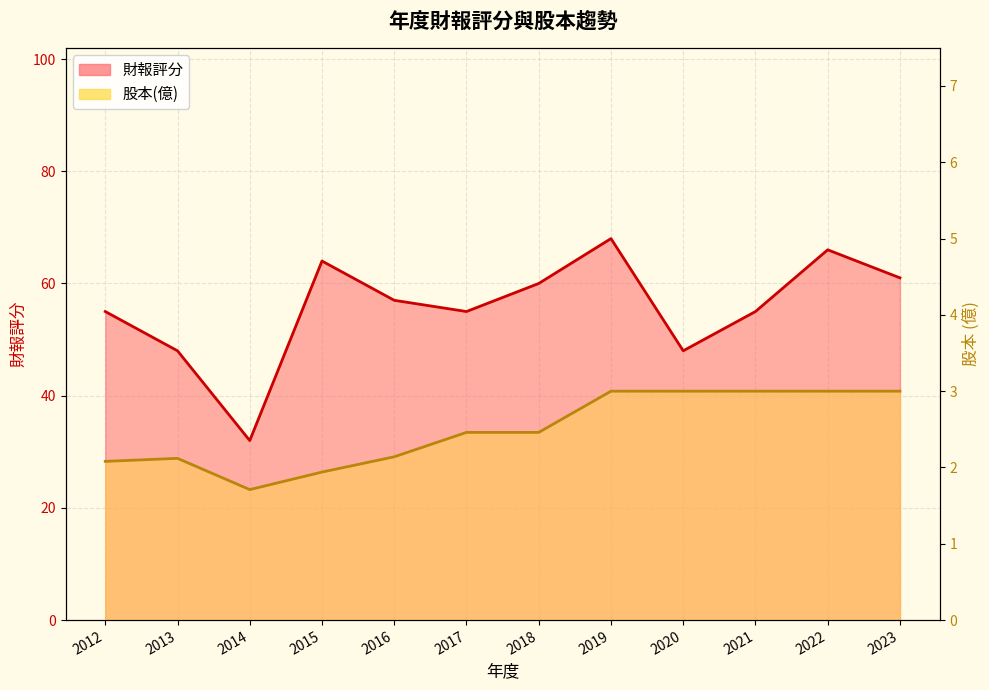

Which series has the widest spread of values?

財報評分